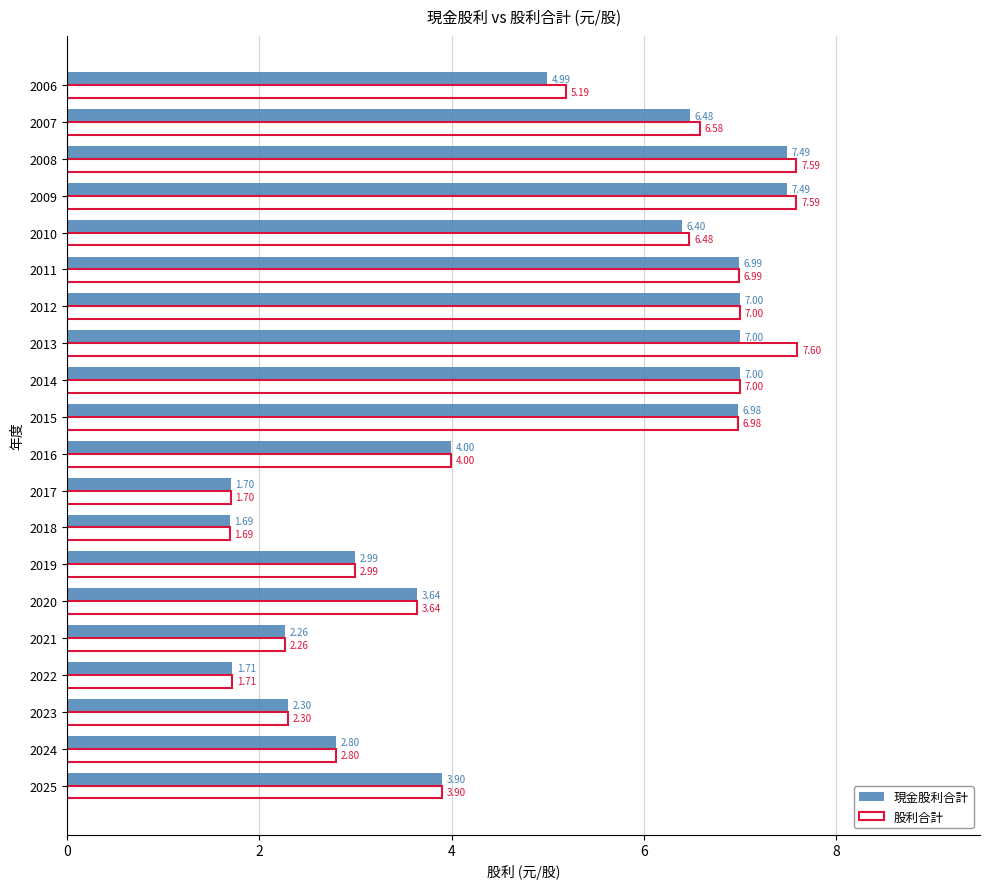

Rank the series by their maximum value, from highest to lowest.

股利合計, 現金股利合計